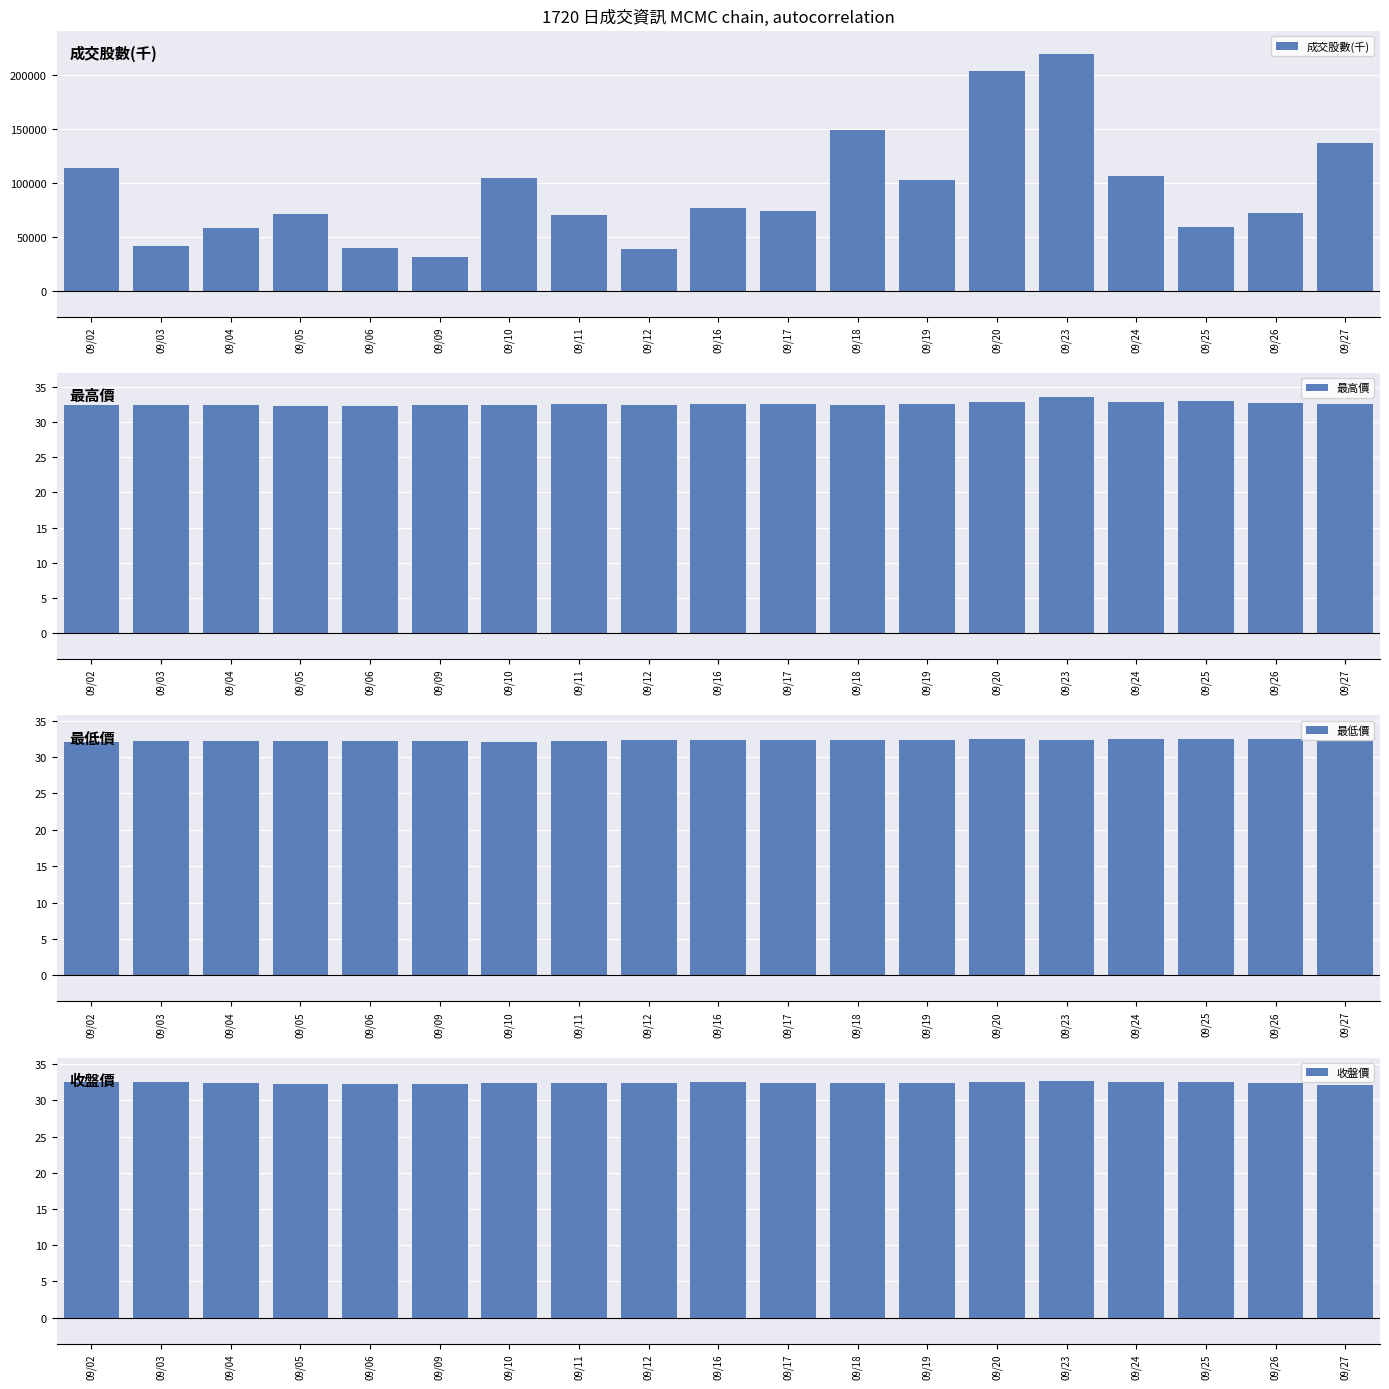

Which category has the lowest value in the 最高價 series?

09/06